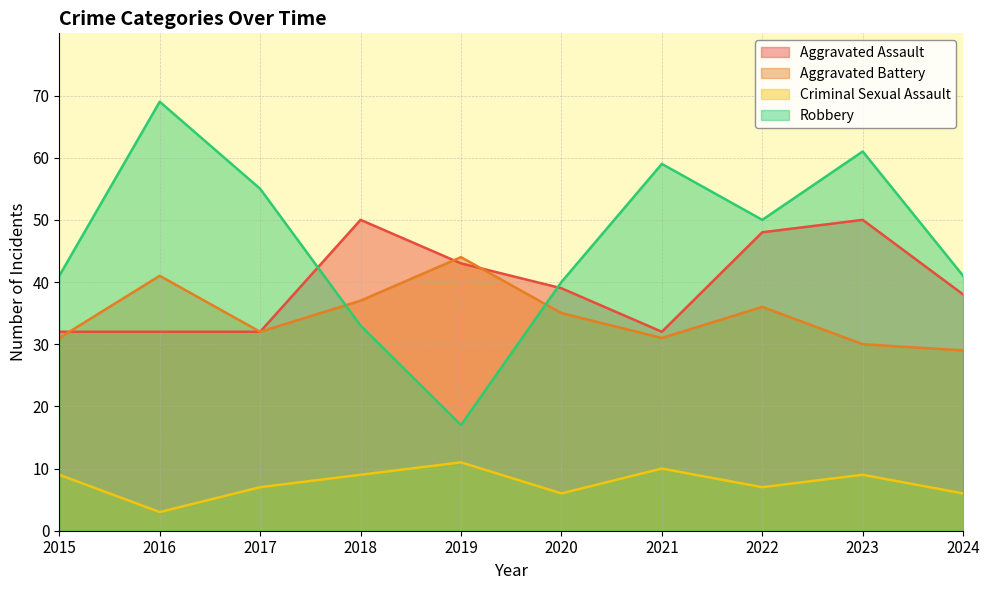

What is the difference between the second highest and minimum values in the Criminal Sexual Assault series?

7